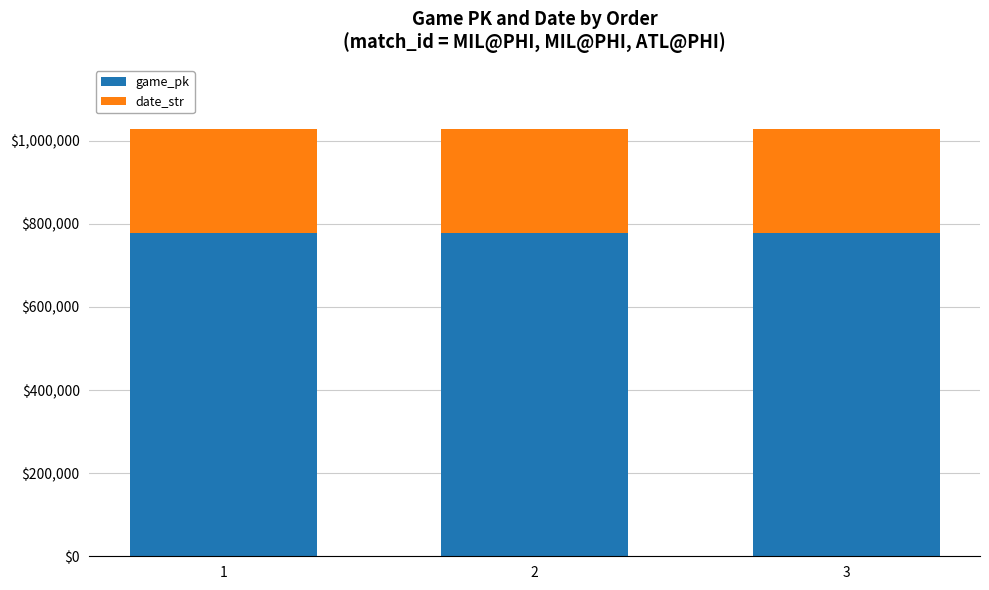

What is the highest value of the game_pk series?

777723